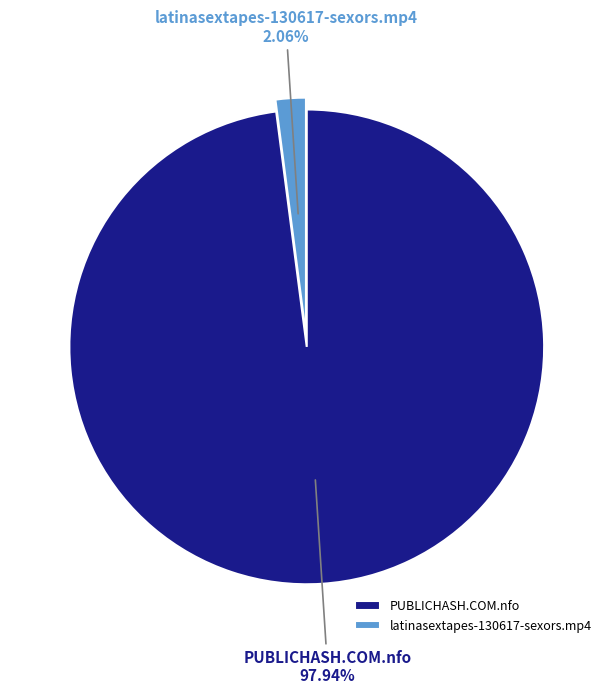

Which slice is the smallest?

latinasextapes-130617-sexors.mp4